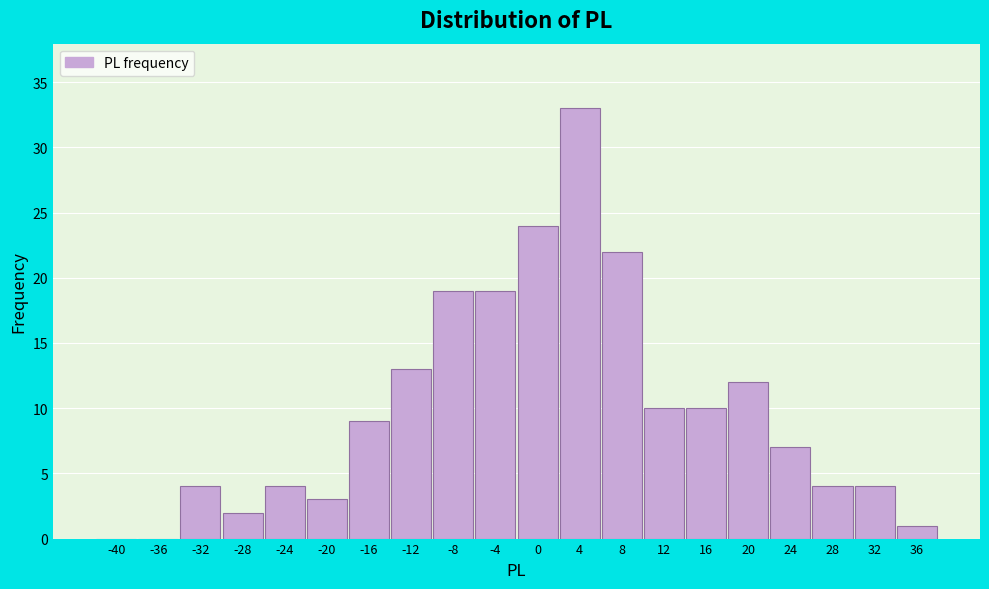

Reading left to right, what are all the values shown in this chart?

-40=0	-36=0	-32=4	-28=2	-24=4	-20=3	-16=9	-12=13	-8=19	-4=19	0=24	4=33	8=22	12=10	16=10	20=12	24=7	28=4	32=4	36=1